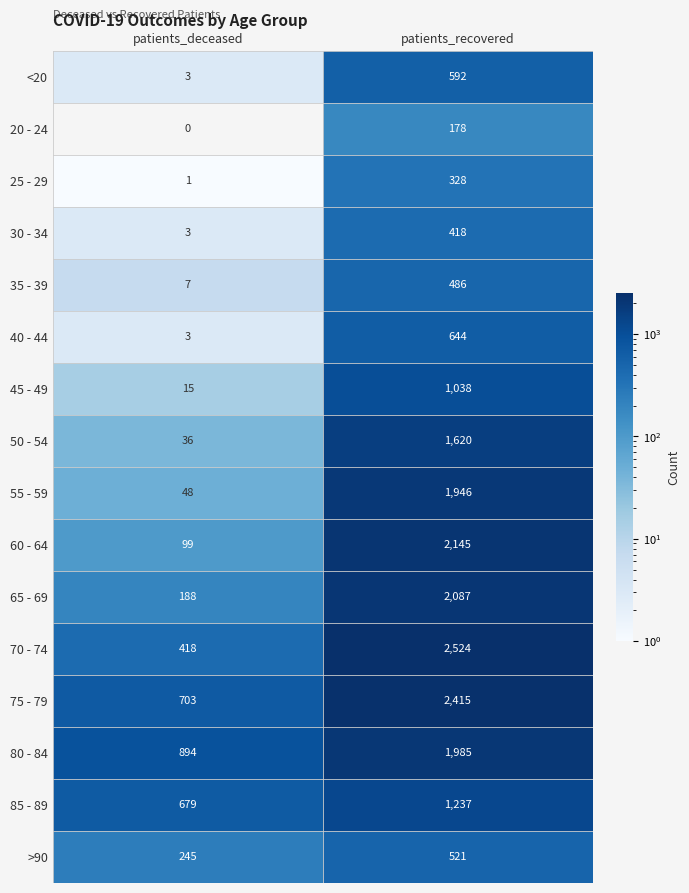

Which series changed the most between patients_deceased and patients_recovered?

70 - 74